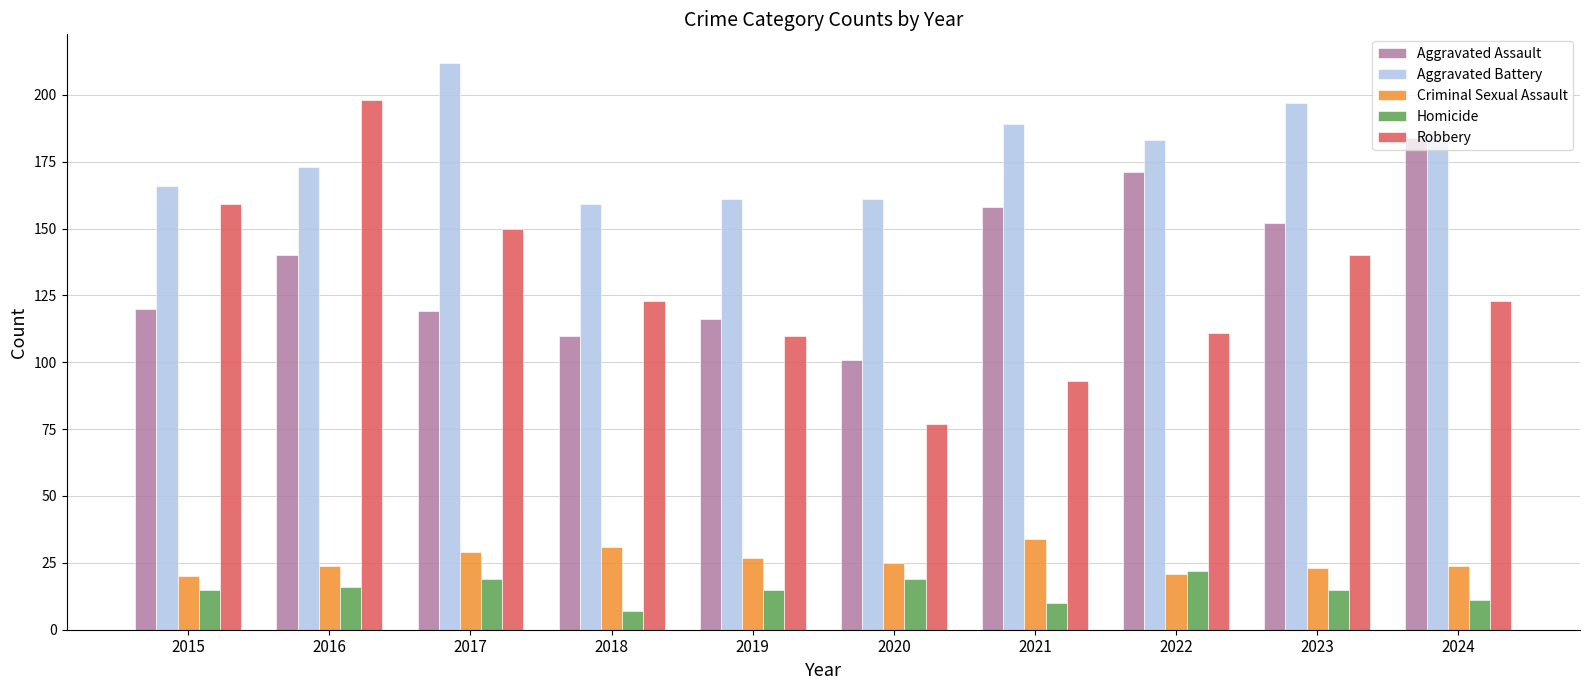

Between 2017 and 2023, which series saw the biggest shift?

Aggravated Assault